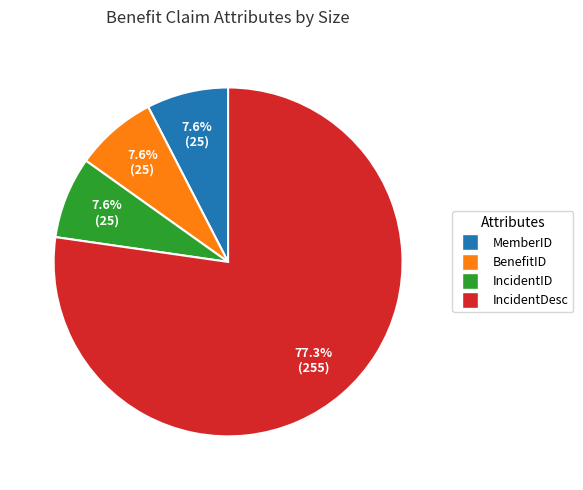

Is it true that IncidentID is 1% of the pie?

False